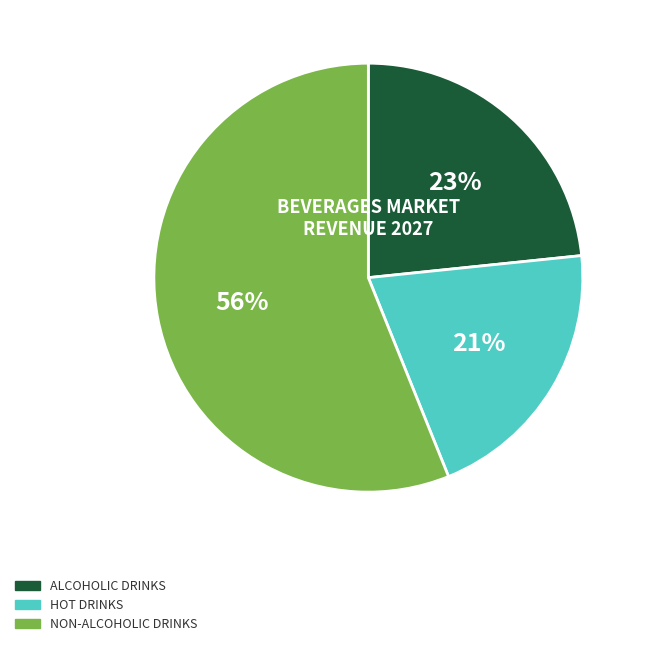

To the nearest percent, what is the average slice percentage?

33%